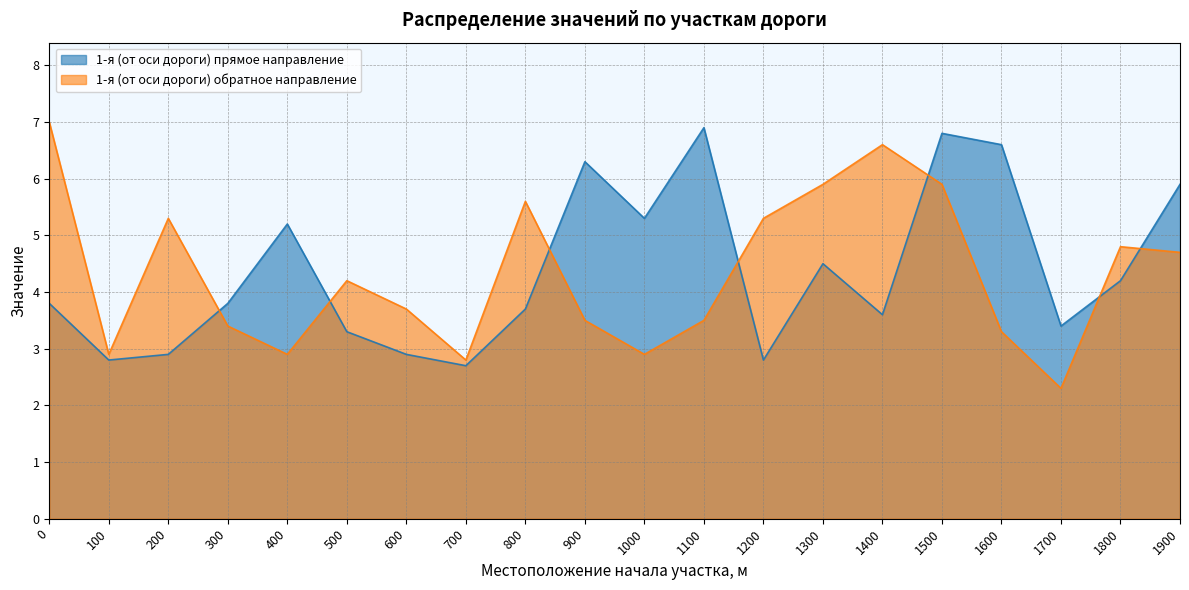

At which category does 1-я (от оси дороги) прямое направление reach its first local peak?

400